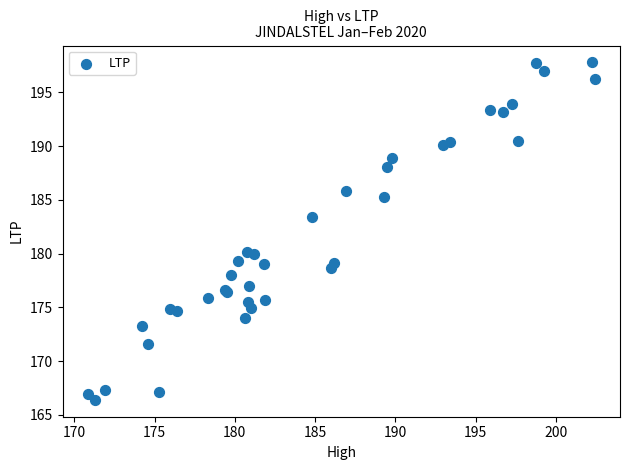

What Y value in the scatter plot is closest to 182?

183.4